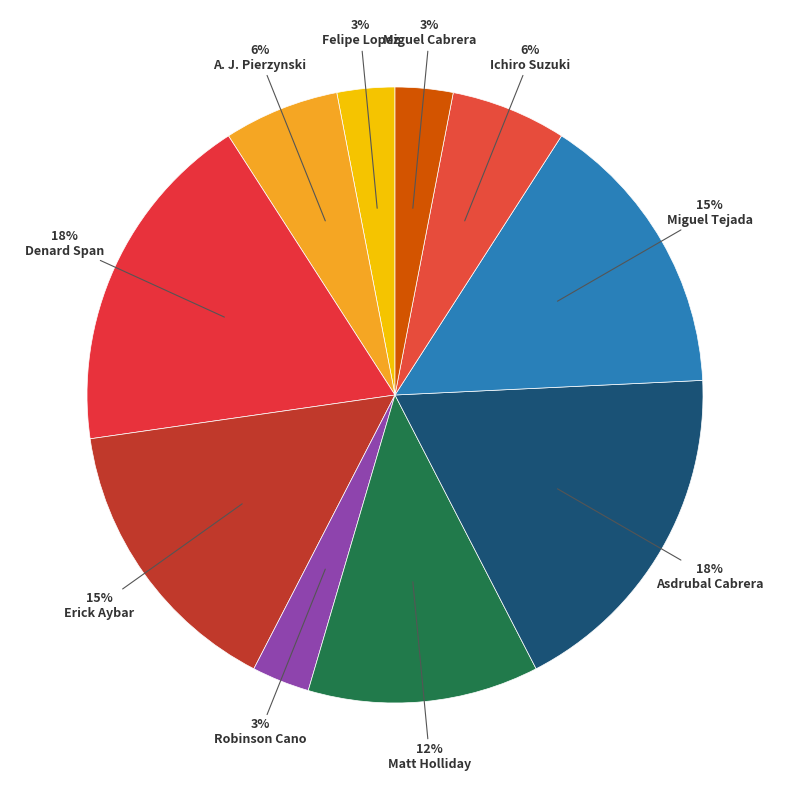

How many slices are in this pie chart?

10